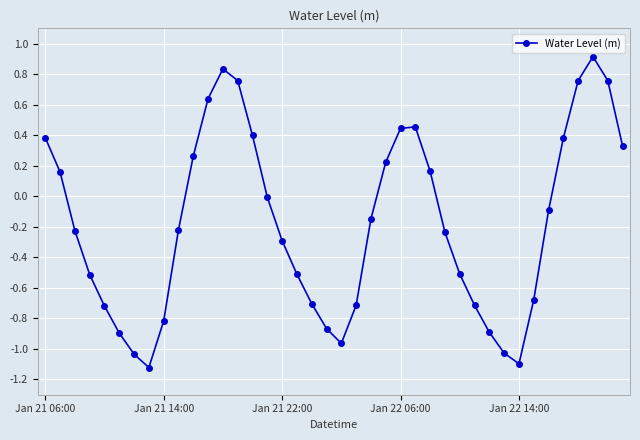

How many categories are shown in the chart?

40